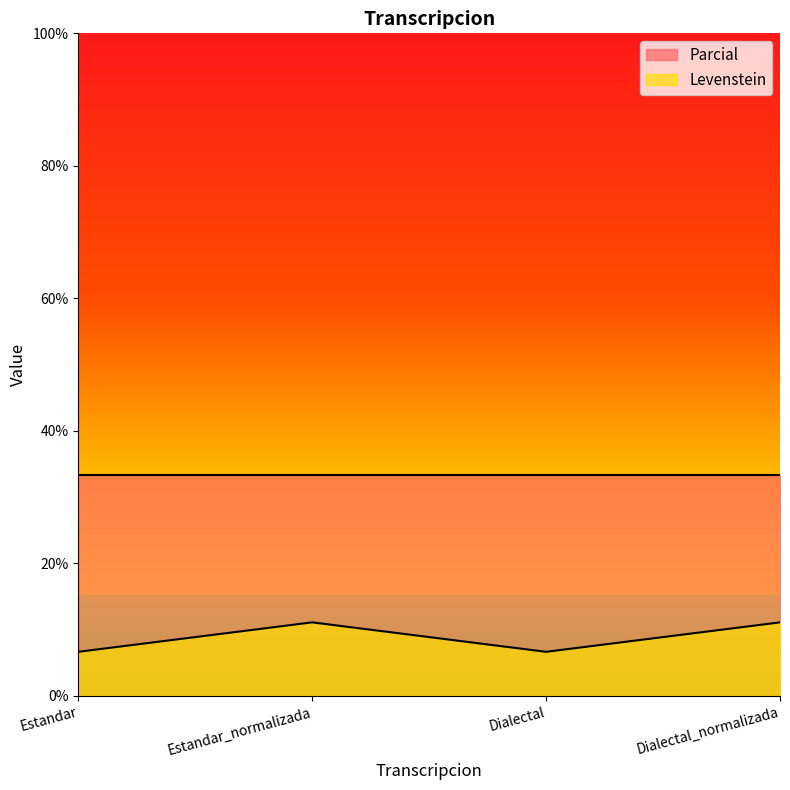

Does the chart display data point markers on the line(s)?

No